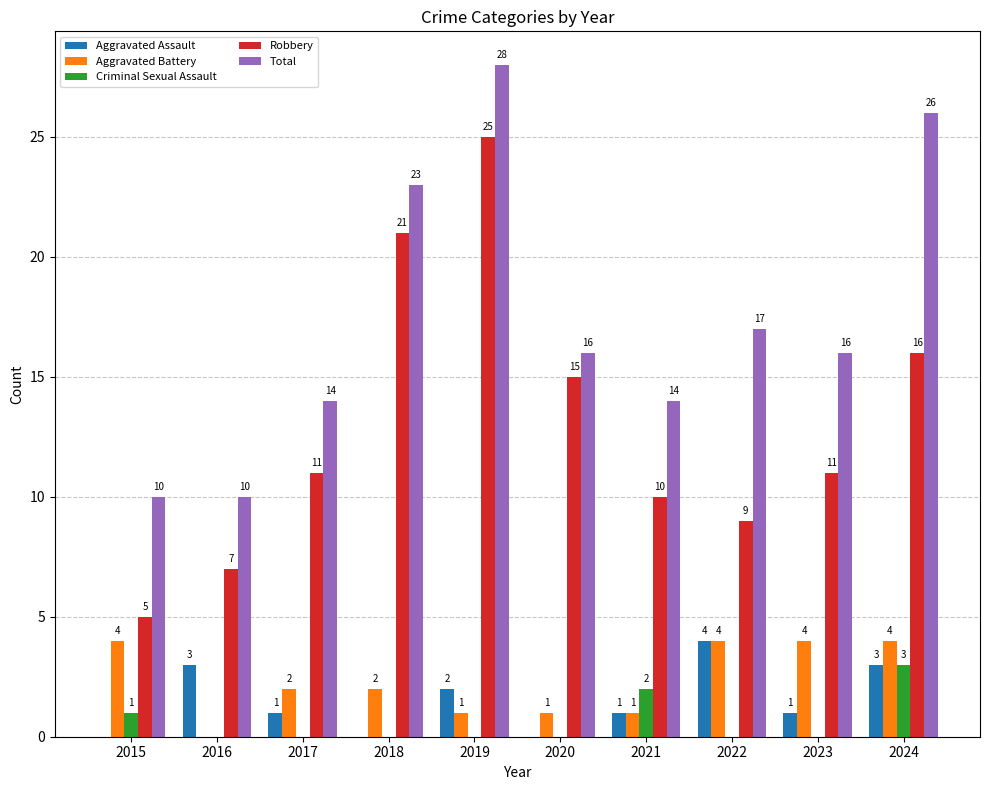

How many Criminal Sexual Assault values are between 0 and 1?

8